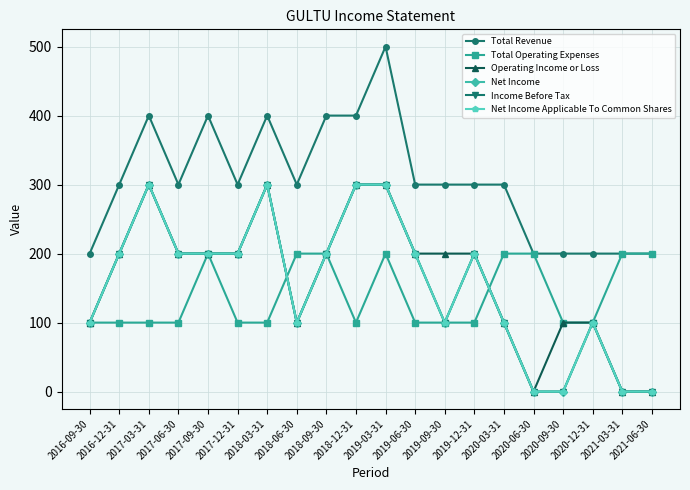

Does the chart have visible grid lines?

Yes